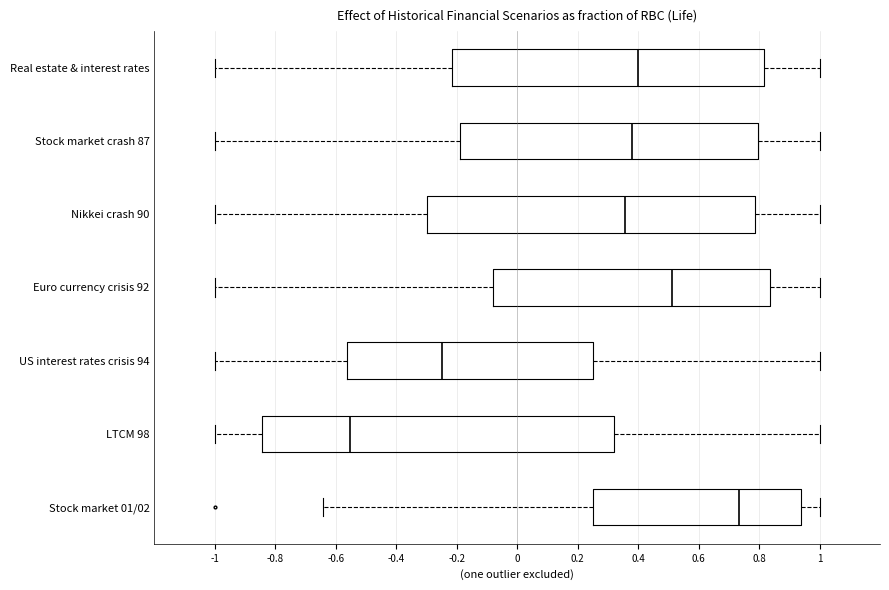

Reading bottom to top, read every box against the x-axis: the position of its median line, the range the box covers, and the ends of its whiskers. The values are not printed on the chart, so give them approximately, as read against the axis.

Stock market 01/02: median 0.74, box 0.26 to 0.94, whiskers -0.64 to 1.00
LTCM 98: median -0.56, box -0.84 to 0.32, whiskers -1.00 to 1.00
US interest rates crisis 94: median -0.24, box -0.56 to 0.26, whiskers -1.00 to 1.00
Euro currency crisis 92: median 0.52, box -0.08 to 0.84, whiskers -1.00 to 1.00
Nikkei crash 90: median 0.36, box -0.30 to 0.78, whiskers -1.00 to 1.00
Stock market crash 87: median 0.38, box -0.18 to 0.80, whiskers -1.00 to 1.00
Real estate & interest rates: median 0.40, box -0.22 to 0.82, whiskers -1.00 to 1.00